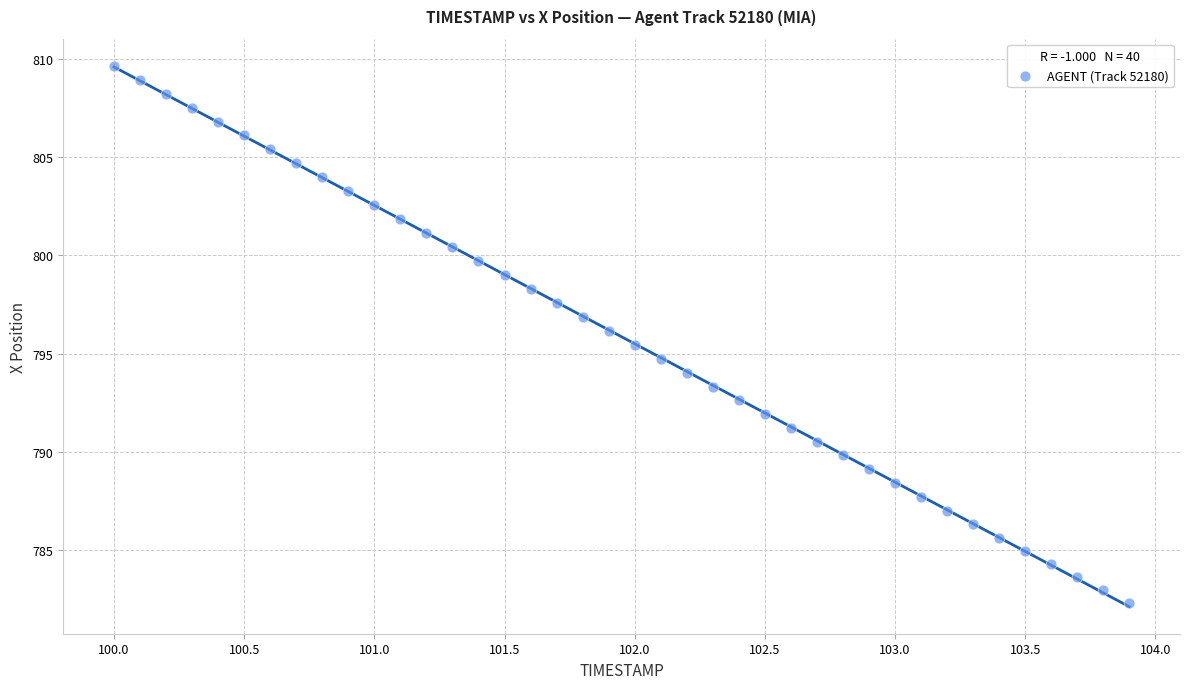

What is the range of Y values (max minus min)?

27.3